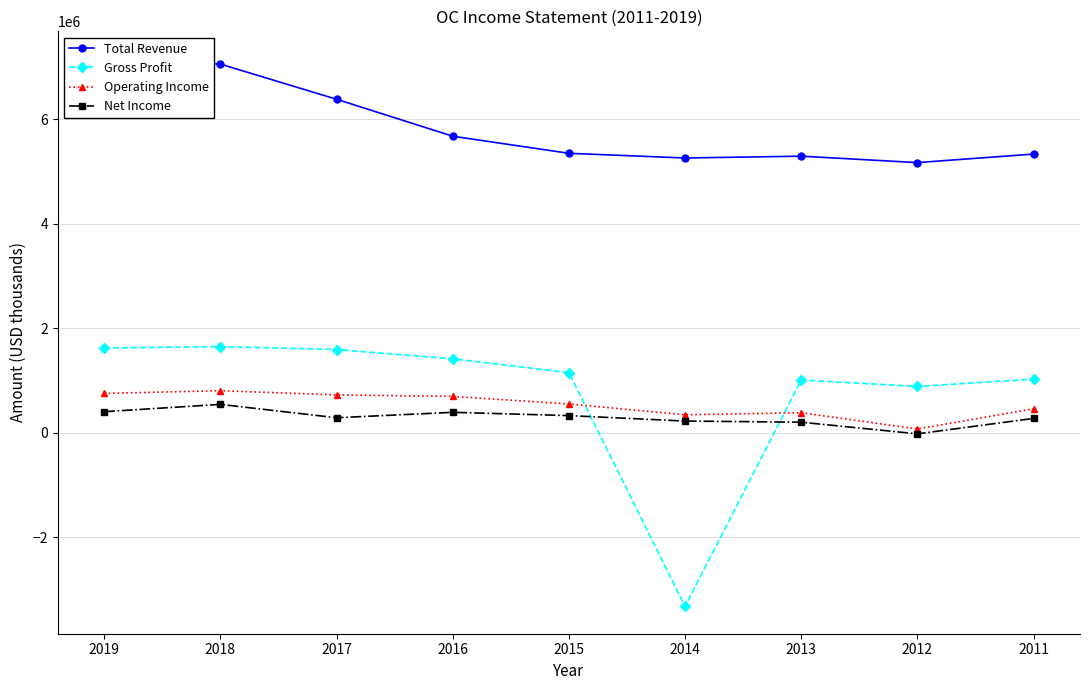

Where is Gross Profit nearest to the value -834500?

2012